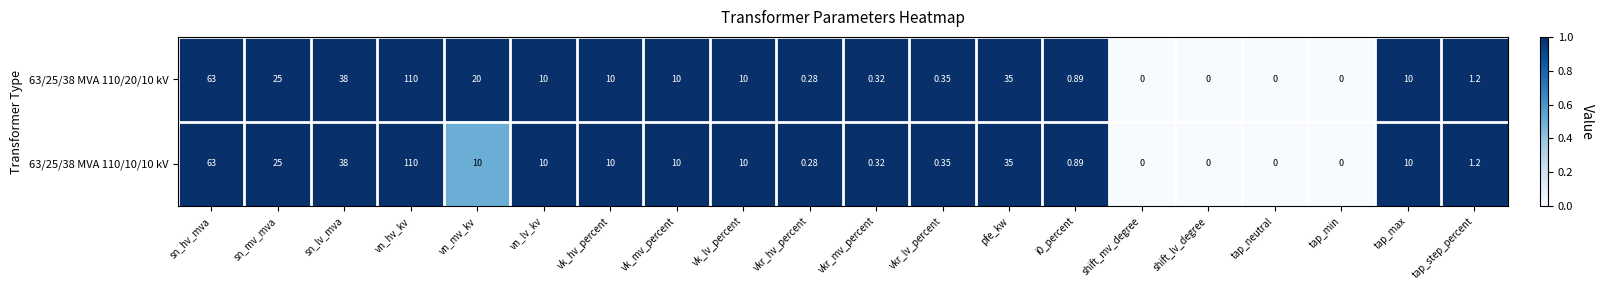

Which series has the largest total across all categories?

63/25/38 MVA 110/20/10 kV